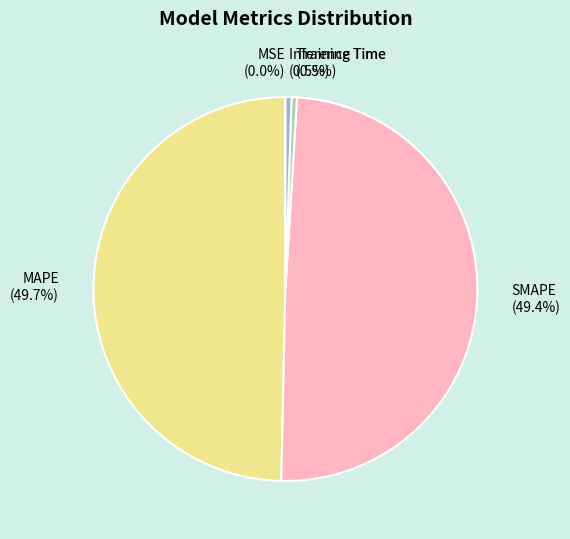

Which has a higher value, SMAPE or Training Time?

SMAPE